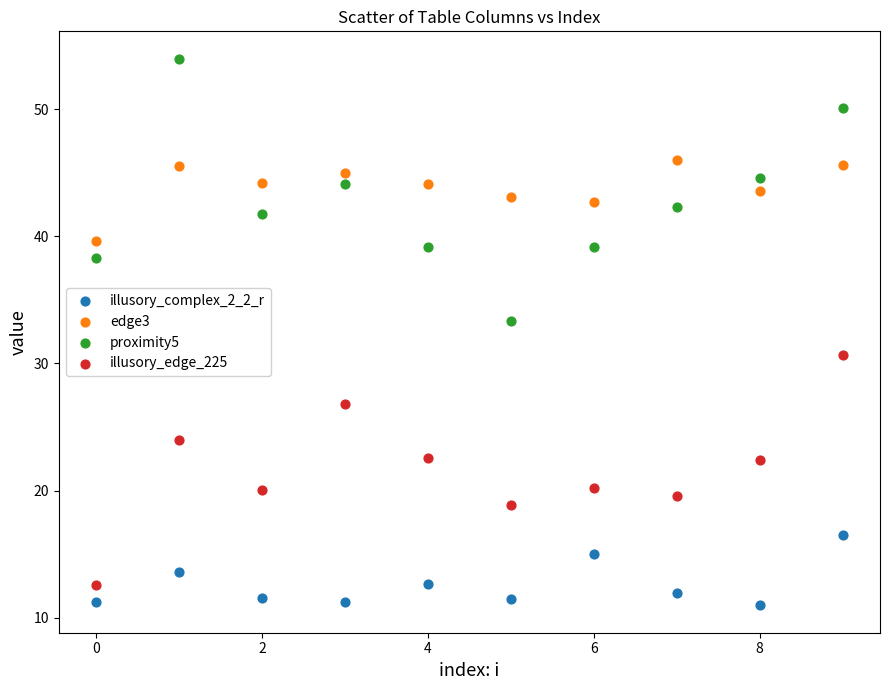

Which series has the largest Y range (max minus min)?

proximity5